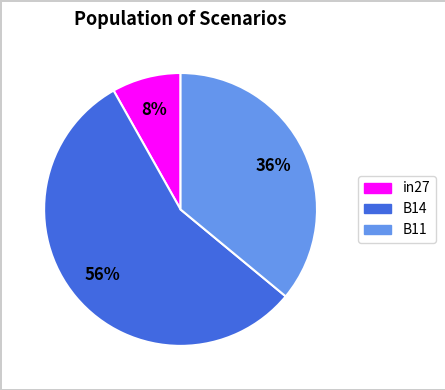

What percentage is the B11 slice, to the nearest percent?

36%